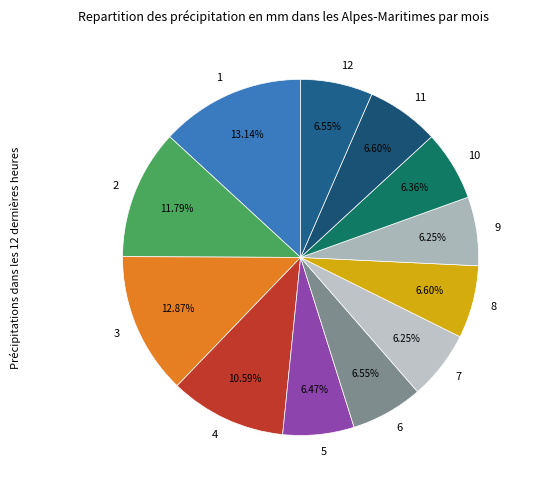

Combined, what portion of the pie is 8 and 11?

13.2%